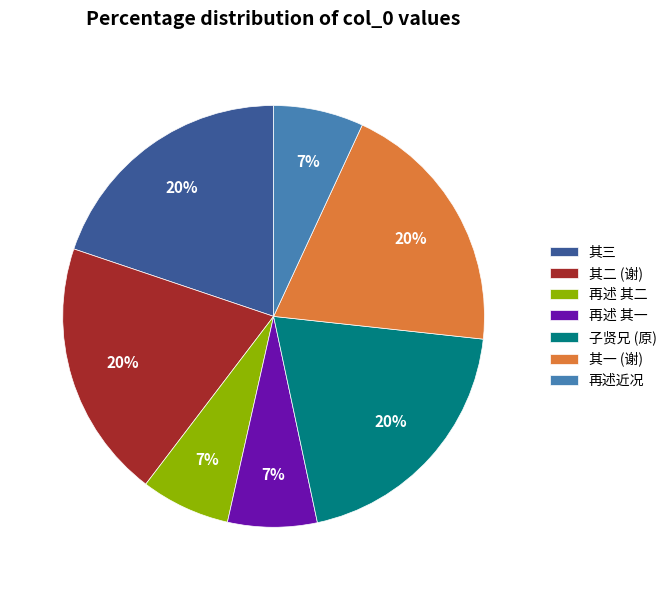

Combined, do 其二 (谢) and 其一 (谢) account for over 50%?

No